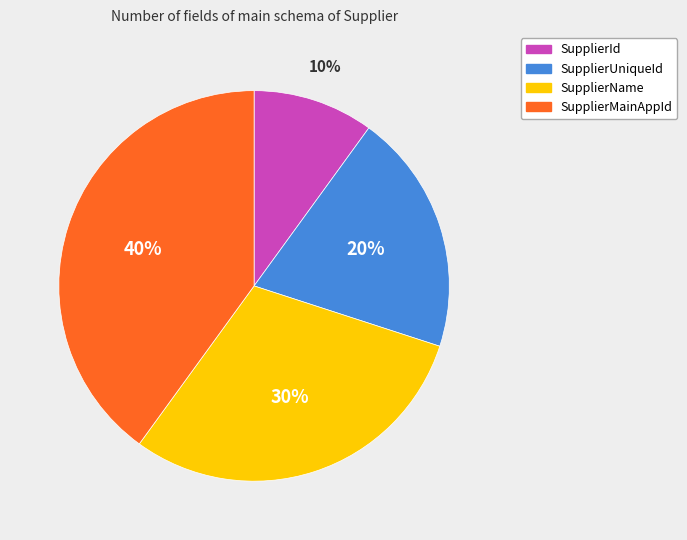

What is the largest slice in the pie chart?

SupplierMainAppId